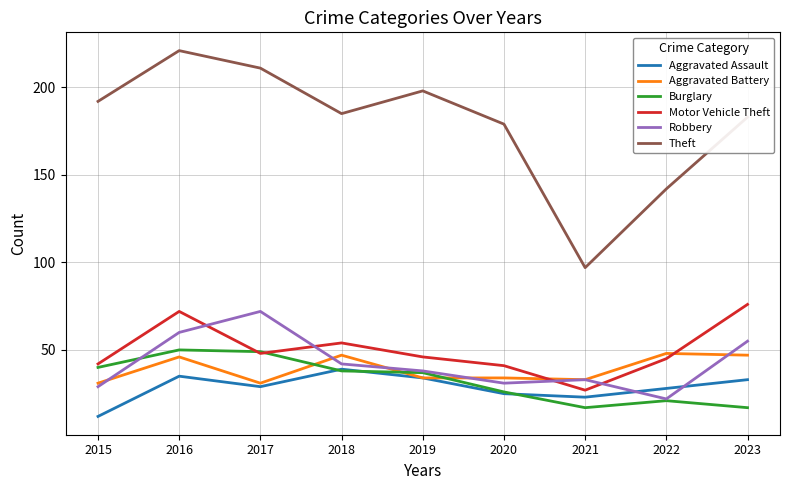

Which series has the widest spread of values?

Theft